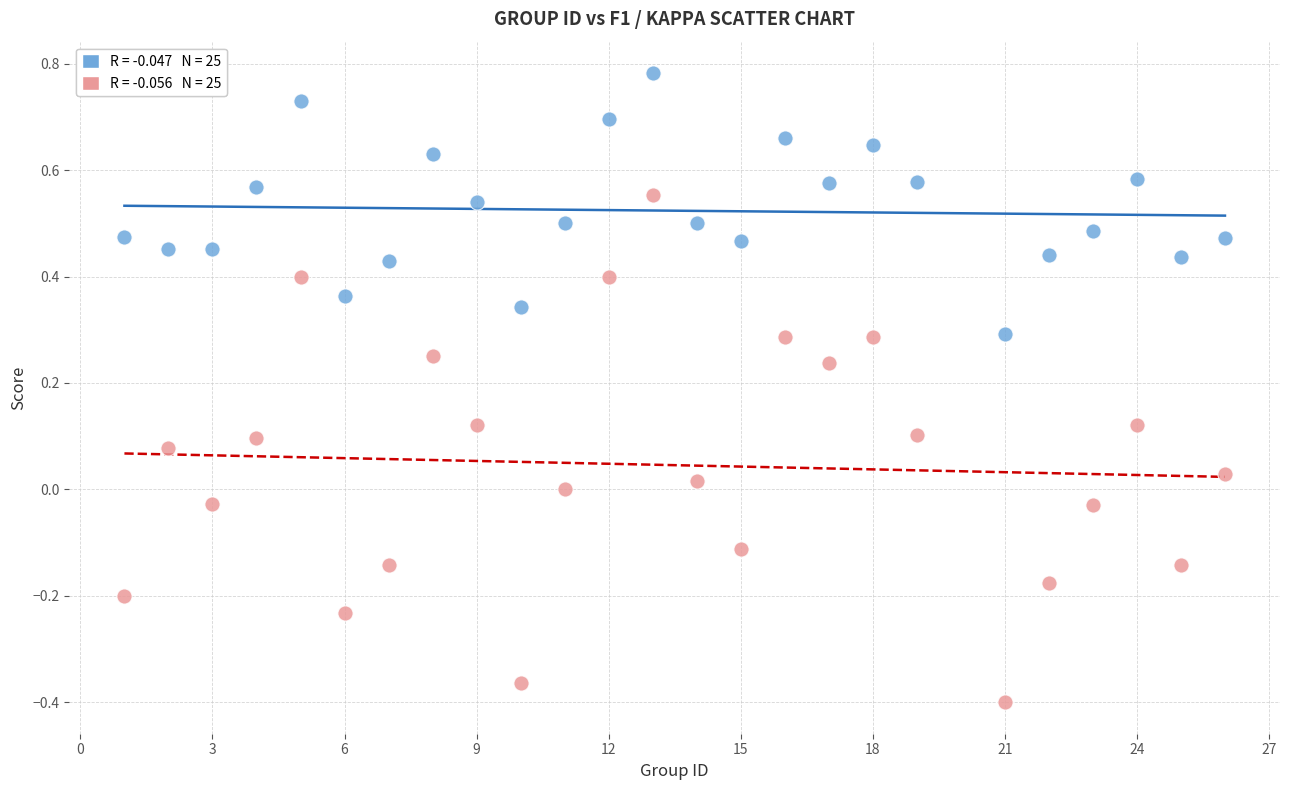

Across all data points, what is the range of Y values (max minus min)?

1.2